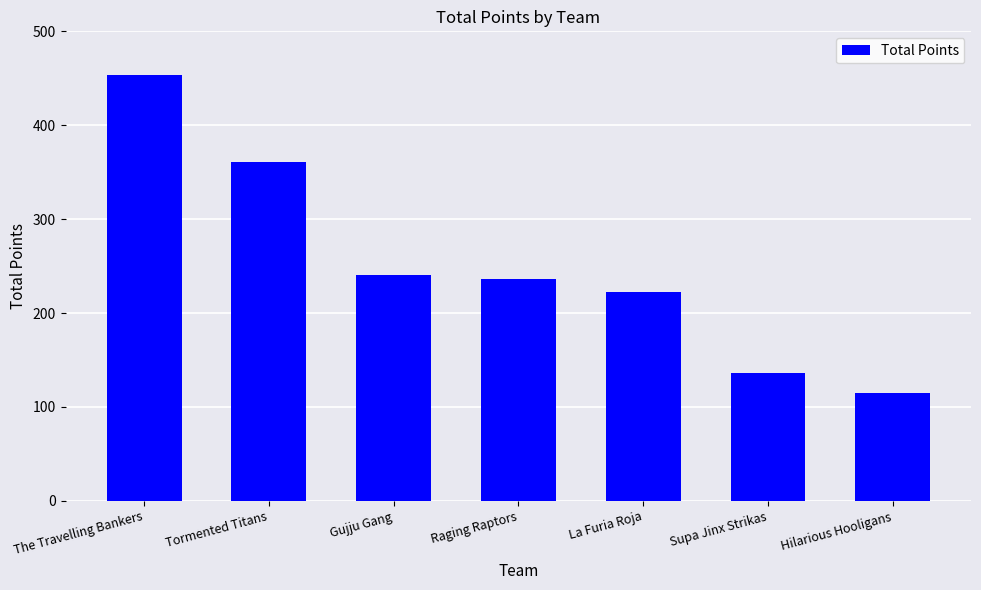

What is the label of the 1st bar from the left?

The Travelling Bankers